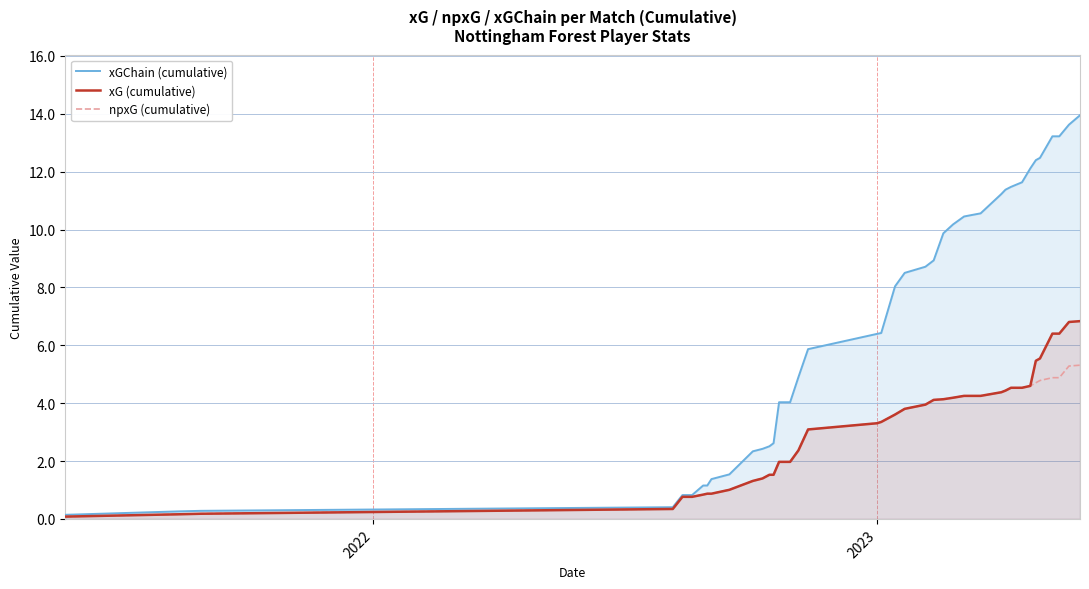

How many data points in npxG (cumulative) are above 3?

23